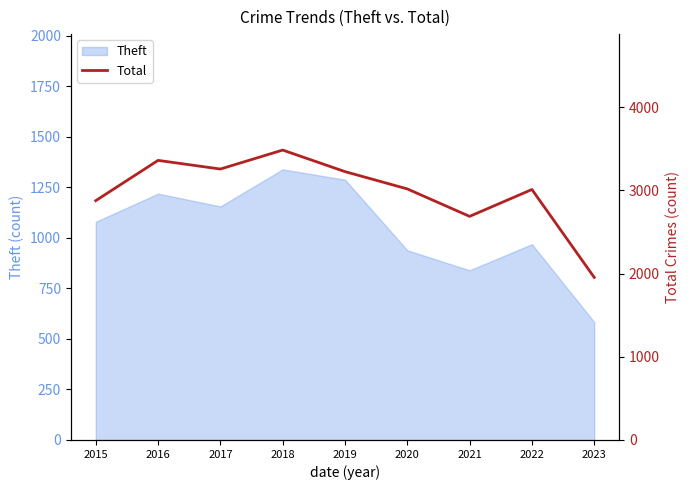

What is the change in value from 2016 to 2021?

-673